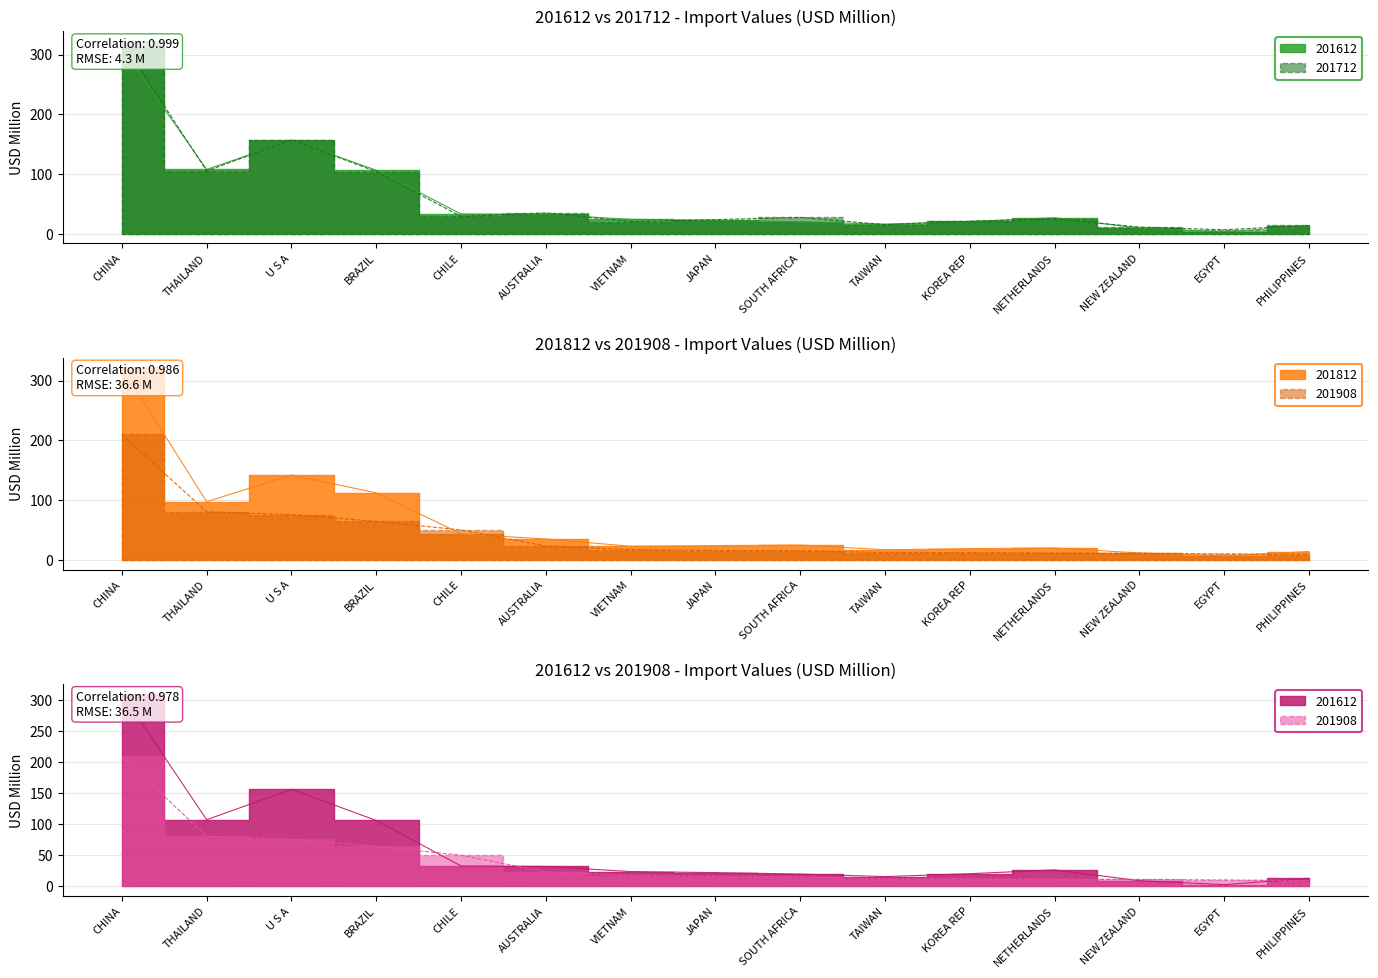

Reading right to left, what are all the values shown in this chart?

201612: PHILIPPINES=13.1	EGYPT=3.0	NEW ZEALAND=9.3	NETHERLANDS=26.7	KOREA REP=20.6	TAIWAN=15.9	SOUTH AFRICA=20.0	JAPAN=22.3	VIETNAM=24.1	AUSTRALIA=32.3	CHILE=33.0	BRAZIL=106.3	U S A=156.6	THAILAND=107.6	CHINA=310.7
201712: PHILIPPINES=13.9	EGYPT=6.6	NEW ZEALAND=11.1	NETHERLANDS=25.1	KOREA REP=20.6	TAIWAN=15.2	SOUTH AFRICA=27.2	JAPAN=23.6	VIETNAM=20.3	AUSTRALIA=34.7	CHILE=29.1	BRAZIL=103.9	U S A=157.2	THAILAND=105.0	CHINA=322.9
201812: PHILIPPINES=14.3	EGYPT=7.1	NEW ZEALAND=11.9	NETHERLANDS=20.3	KOREA REP=19.1	TAIWAN=17.2	SOUTH AFRICA=25.2	JAPAN=24.2	VIETNAM=23.1	AUSTRALIA=35.3	CHILE=43.9	BRAZIL=112.4	U S A=142.1	THAILAND=97.6	CHINA=322.1
201908: PHILIPPINES=9.4	EGYPT=10.4	NEW ZEALAND=11.3	NETHERLANDS=11.8	KOREA REP=12.4	TAIWAN=12.6	SOUTH AFRICA=15.8	JAPAN=16.0	VIETNAM=17.6	AUSTRALIA=23.6	CHILE=50.4	BRAZIL=64.7	U S A=76.1	THAILAND=80.7	CHINA=209.9